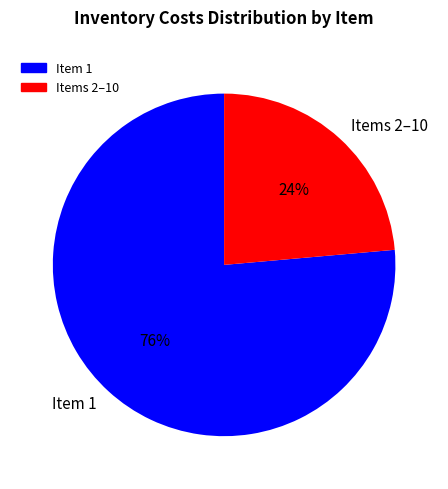

Is it true that Item 1 is 68% of the pie?

False